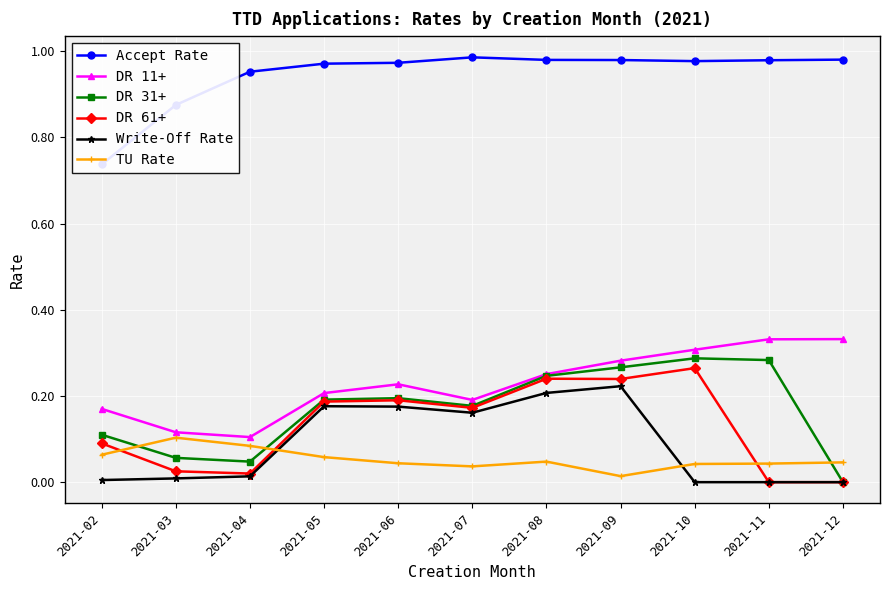

At how many categories does at least one series exceed 0?

11